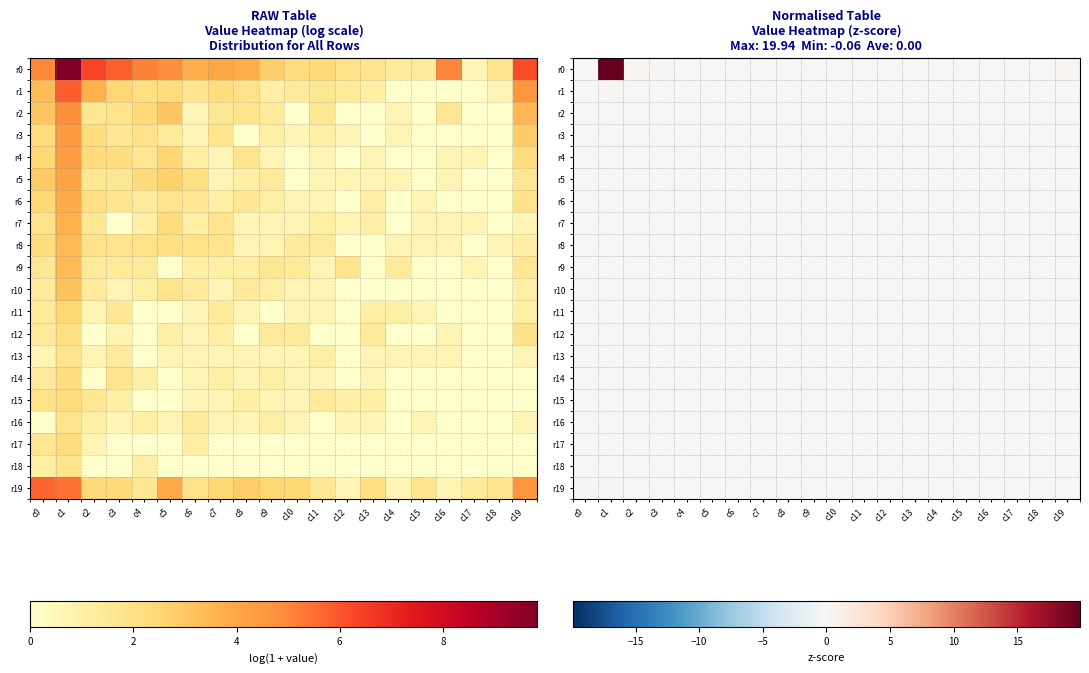

True or false: r13 has a value of -0.1 at c18.

True